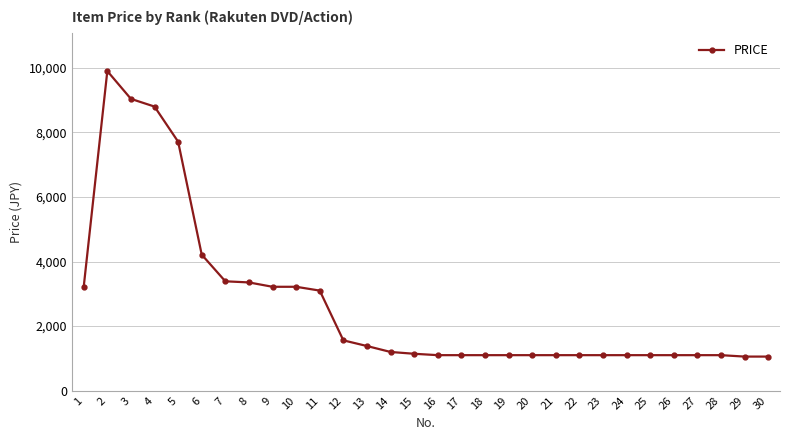

How many series are shown in this chart?

1